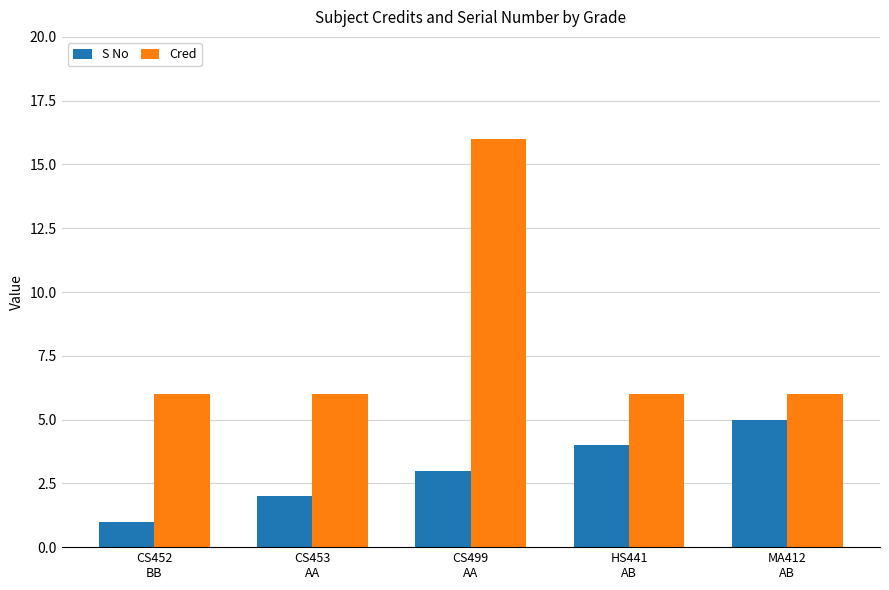

What is the value of the S No bar at the 2nd from the left?

2